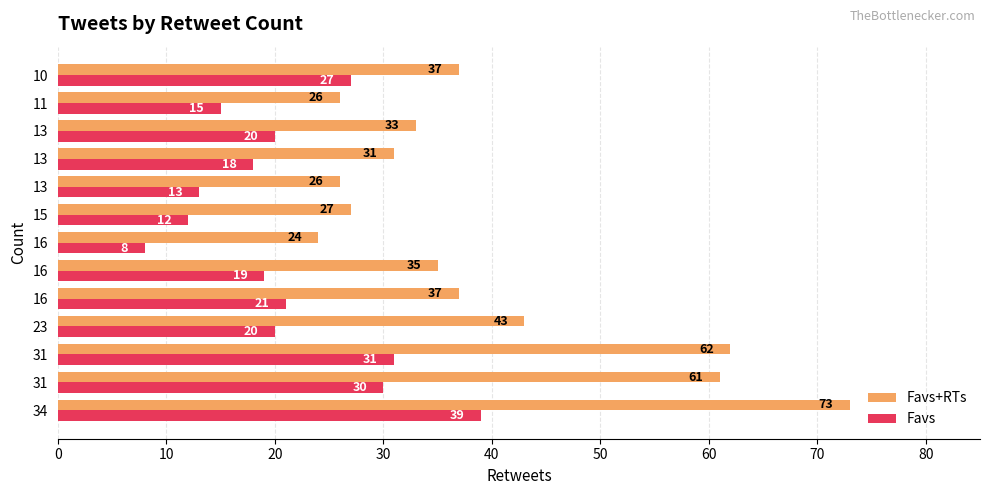

List the series in order of their peak value, lowest first.

Favs, Favs+RTs